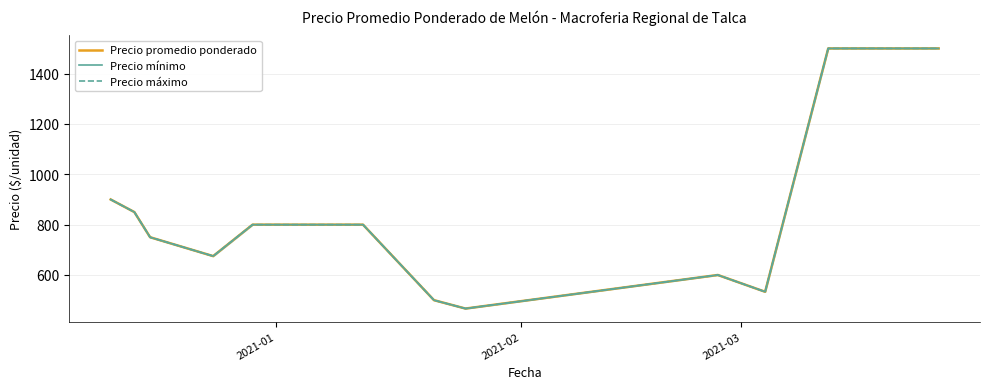

What is the sum of all Precio promedio ponderado values?

10675.0